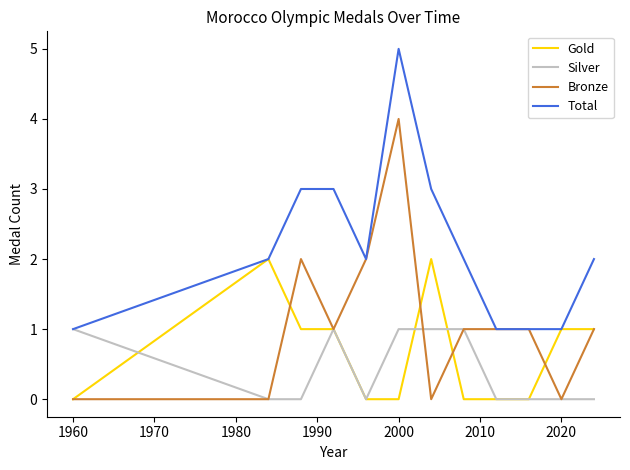

Rank the series by their maximum value, from lowest to highest.

Silver, Gold, Bronze, Total